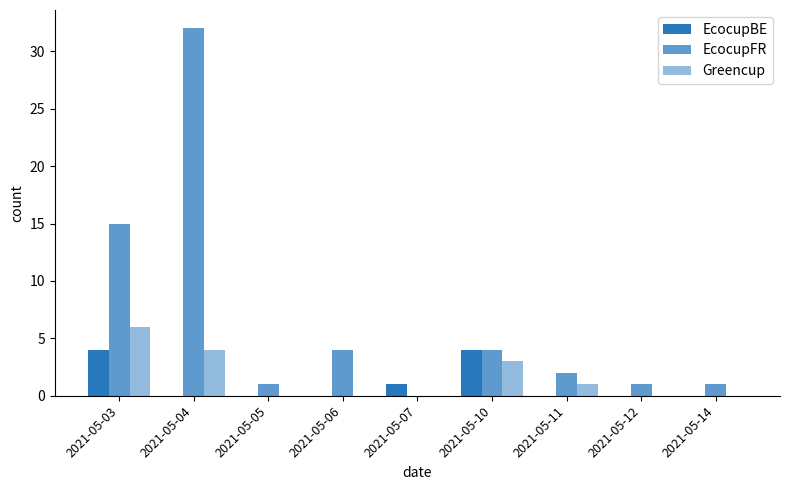

The Greencup series shows 0 at 2021-05-12. True or false?

True